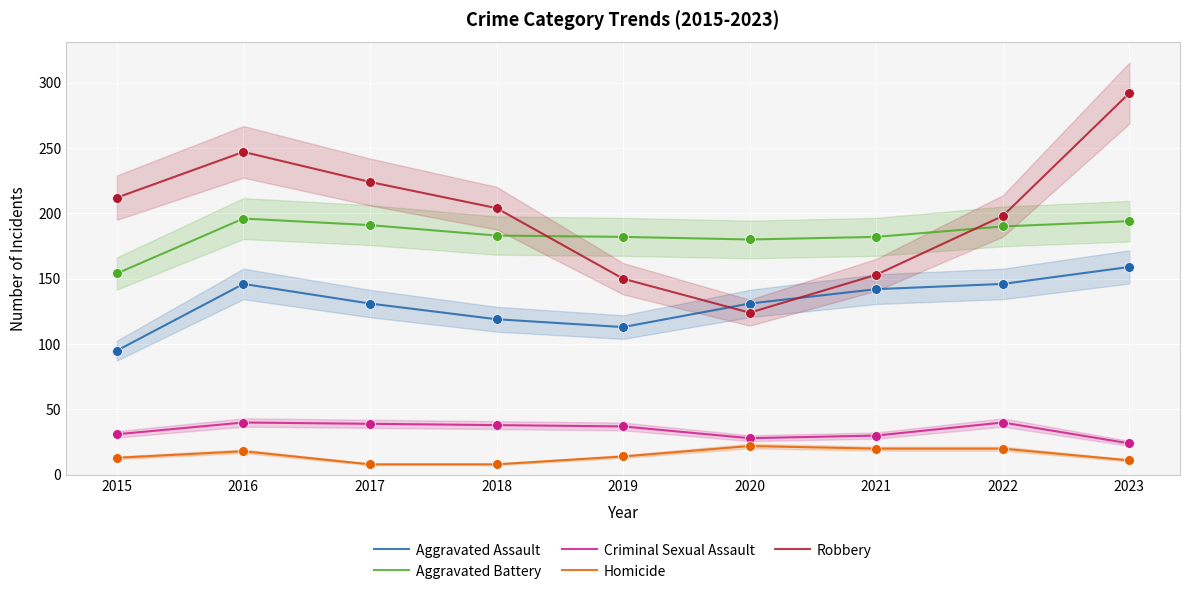

Which series contains the highest Y value?

Robbery